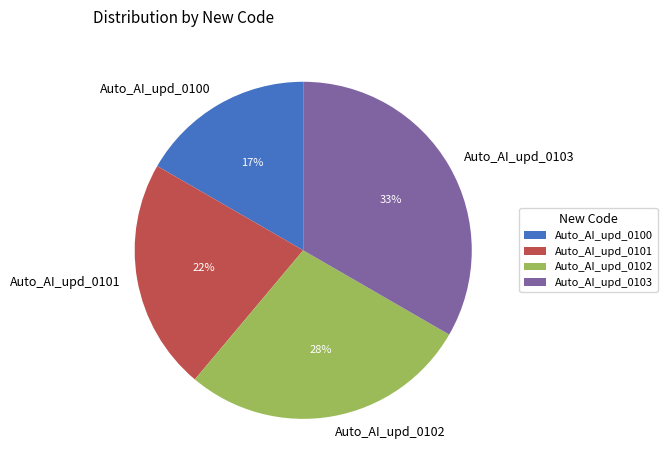

Is it true that Auto_AI_upd_0103 is 33% of the pie?

True